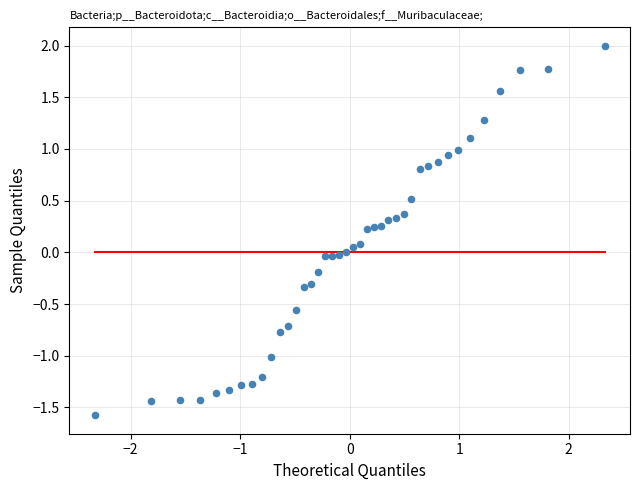

What is the range of X values (max minus min)?

4.7